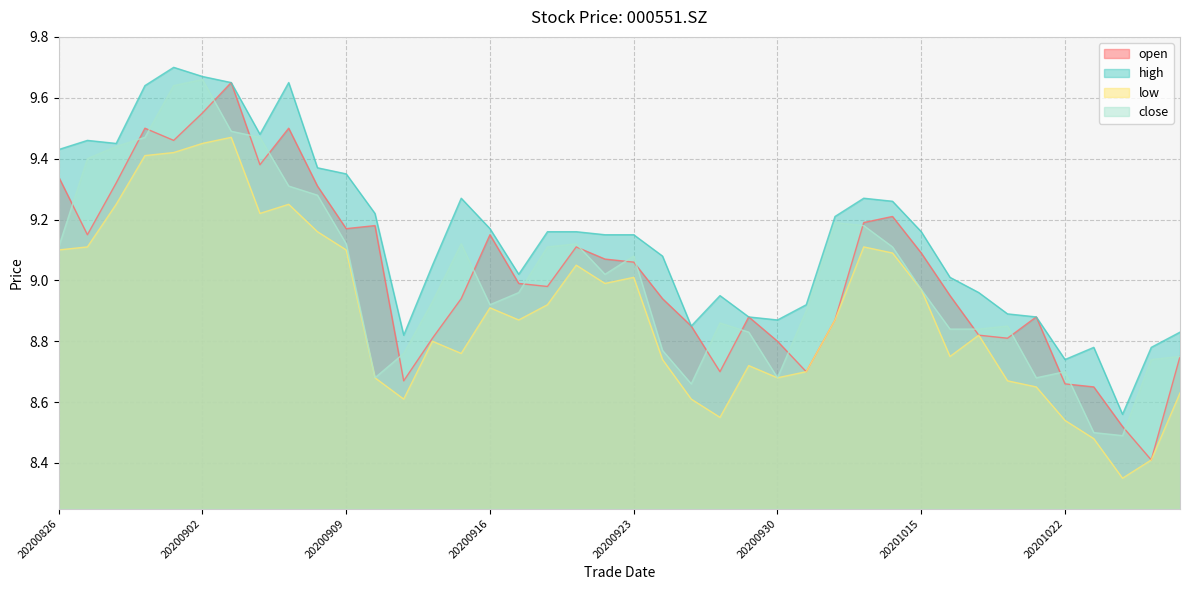

What is the total value across all series at 20200910?

35.8